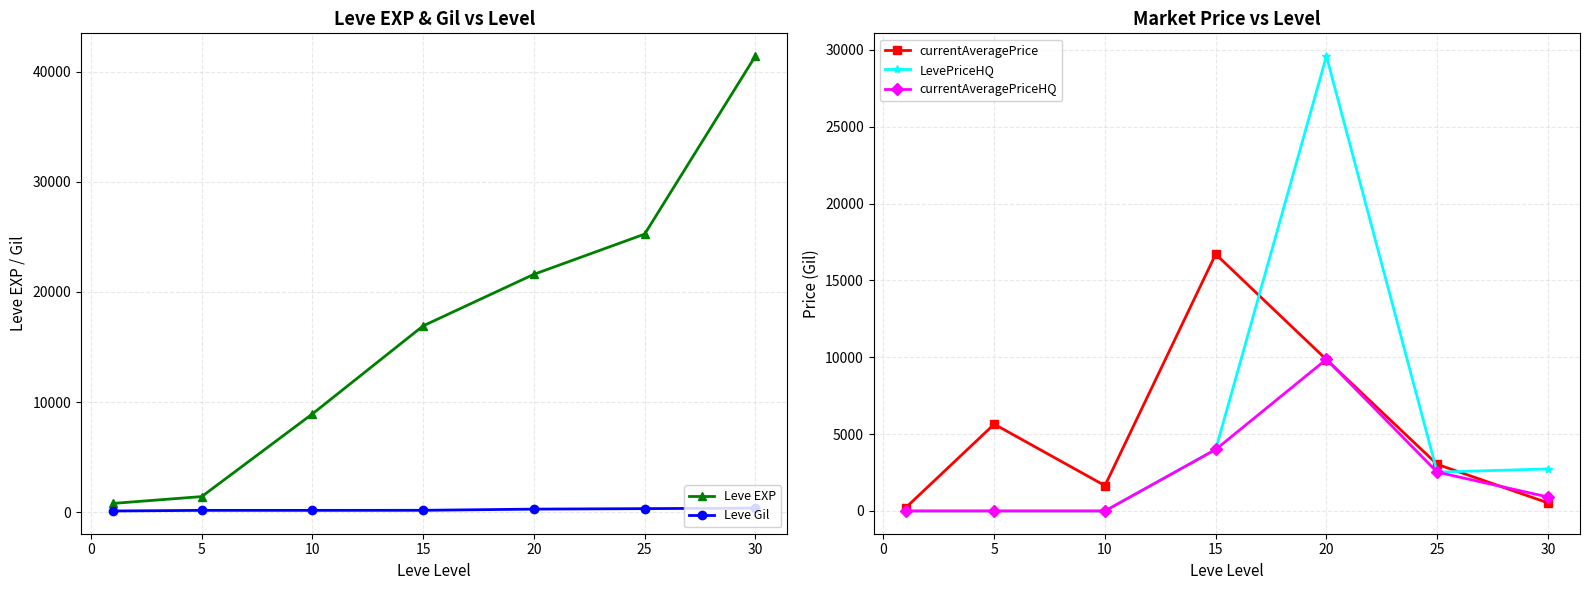

How many data points in LevePriceHQ are less than 2528?

3